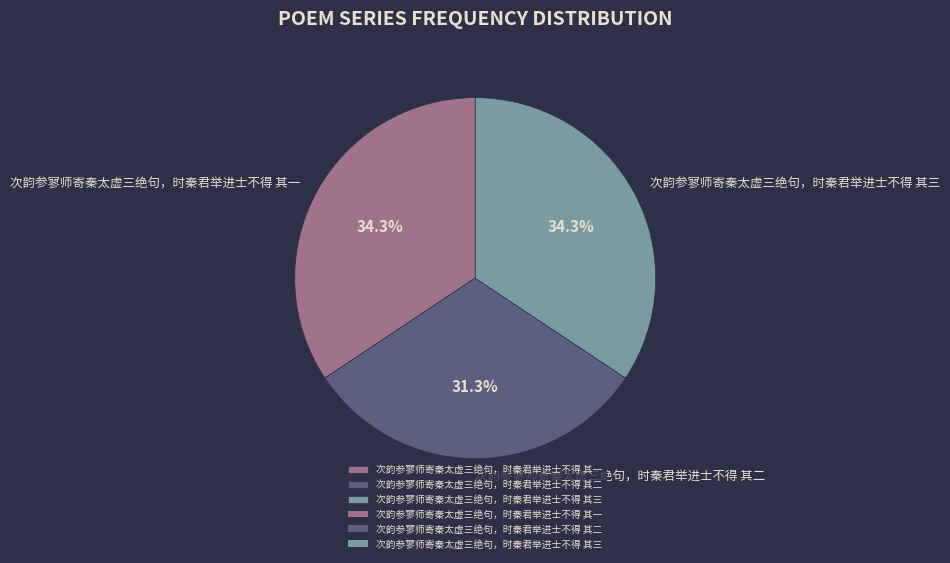

What percentage do 次韵参寥师寄秦太虚三绝句，时秦君举进士不得 其三 and 次韵参寥师寄秦太虚三绝句，时秦君举进士不得 其一 together represent?

68.7%